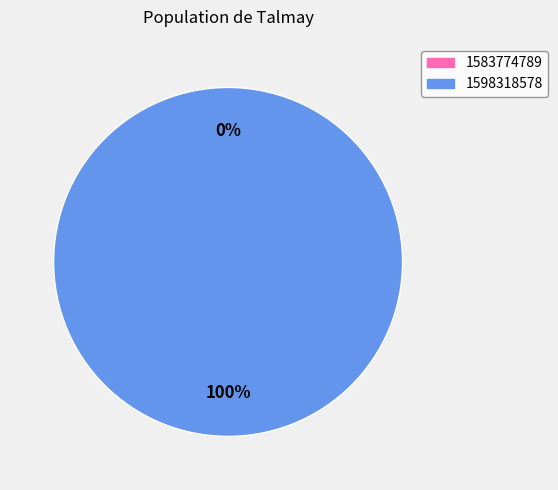

True or false: 1598318578 accounts for 99% of the total.

False